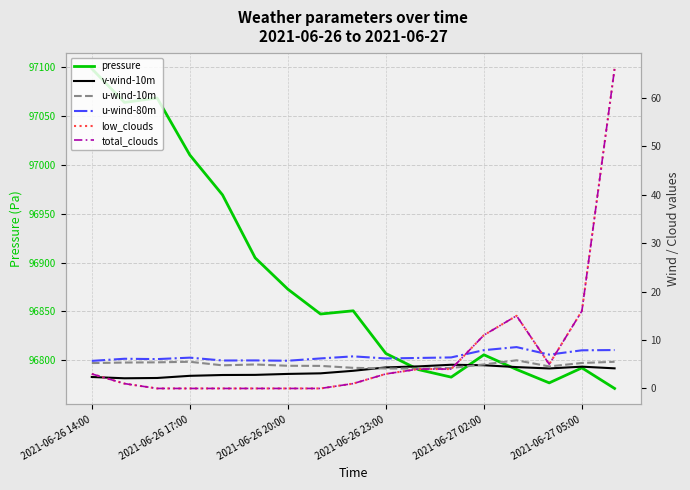

At how many categories does at least one series exceed 50582?

17